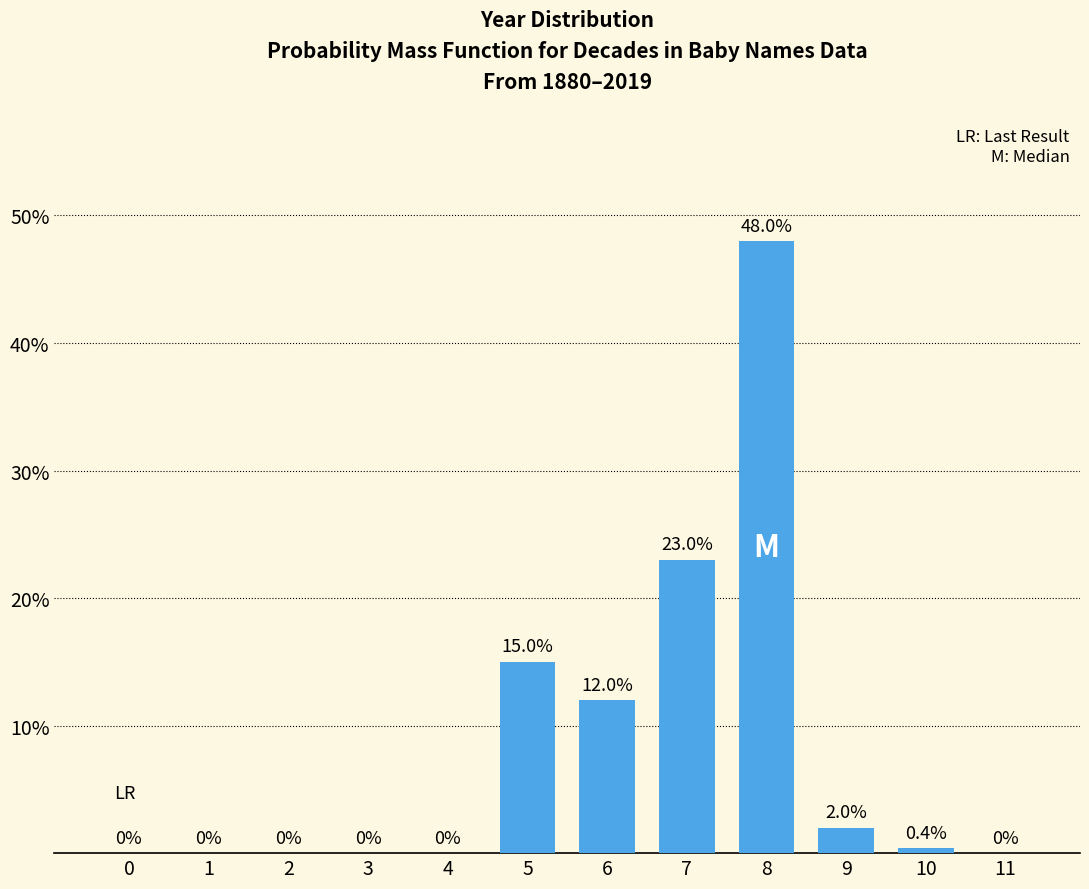

Reading left to right, extract all data points from this chart.

0=0.0	1=0.0	2=0.0	3=0.0	4=0.0	5=15.0	6=12.0	7=23.0	8=48.0	9=2.0	10=0.4	11=0.0